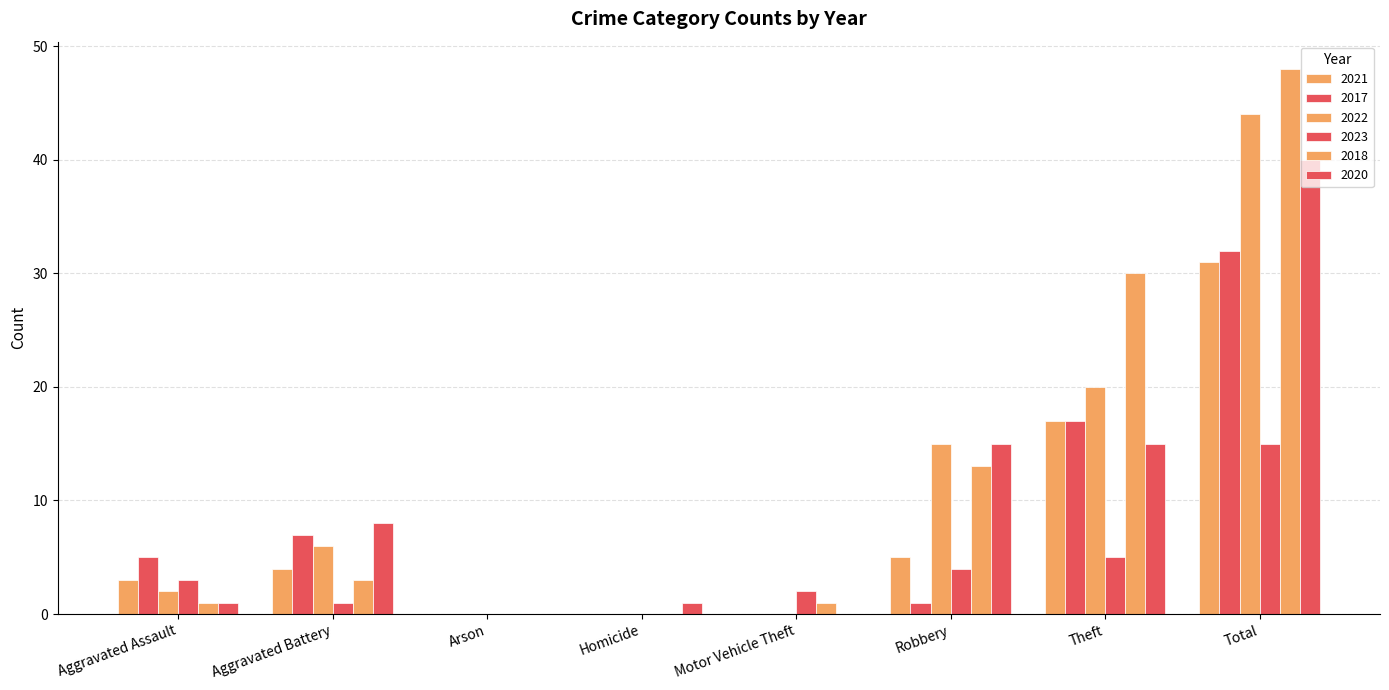

Reading right to left, list all the values displayed in this chart.

2021: 31	17	5	0	0	0	4	3
2017: 32	17	1	0	0	0	7	5
2022: 44	20	15	0	0	0	6	2
2023: 15	5	4	2	0	0	1	3
2018: 48	30	13	1	0	0	3	1
2020: 40	15	15	0	1	0	8	1